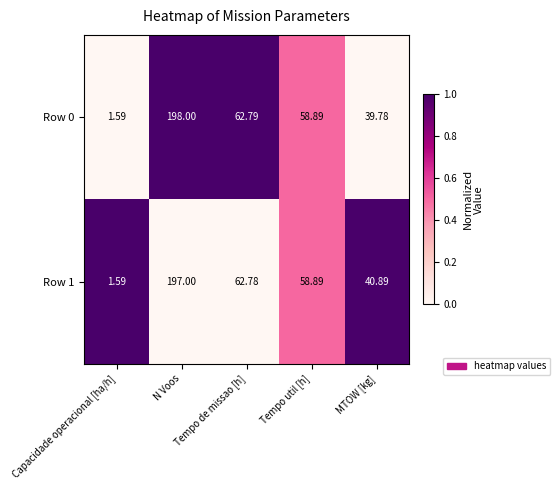

How many series are shown in this chart?

2